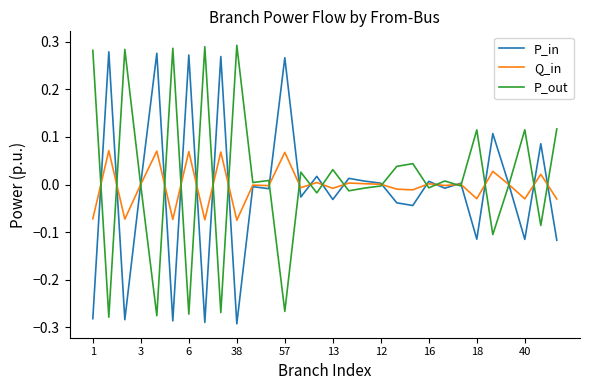

Is it true that P_in equals -0.2 at 38?

False